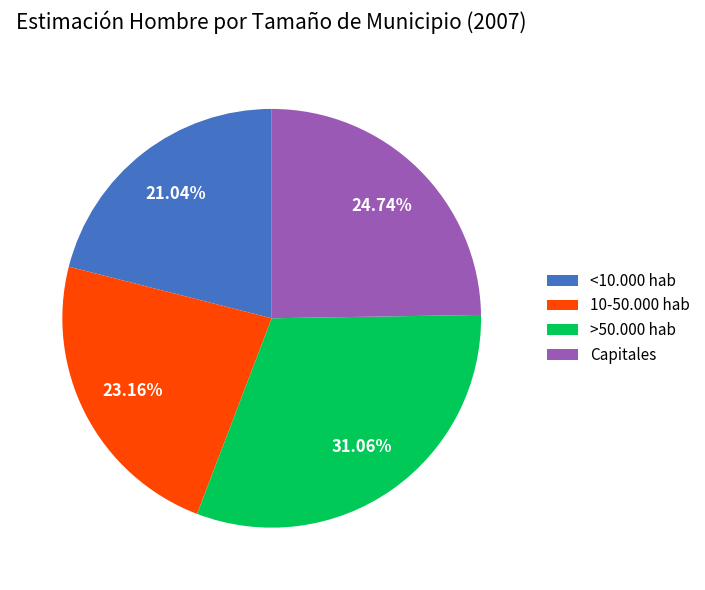

Count the number of slices in the pie.

4